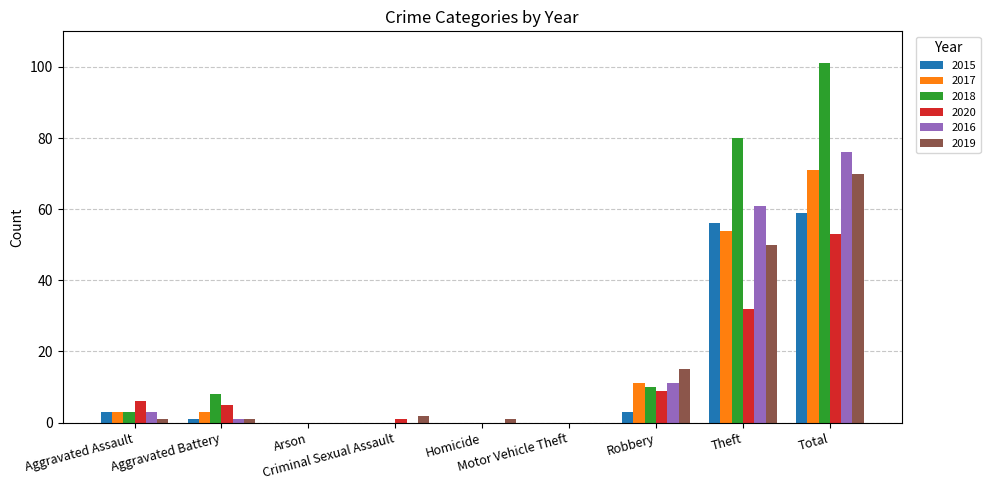

Are the bars grouped side by side (vs. stacked)?

Yes